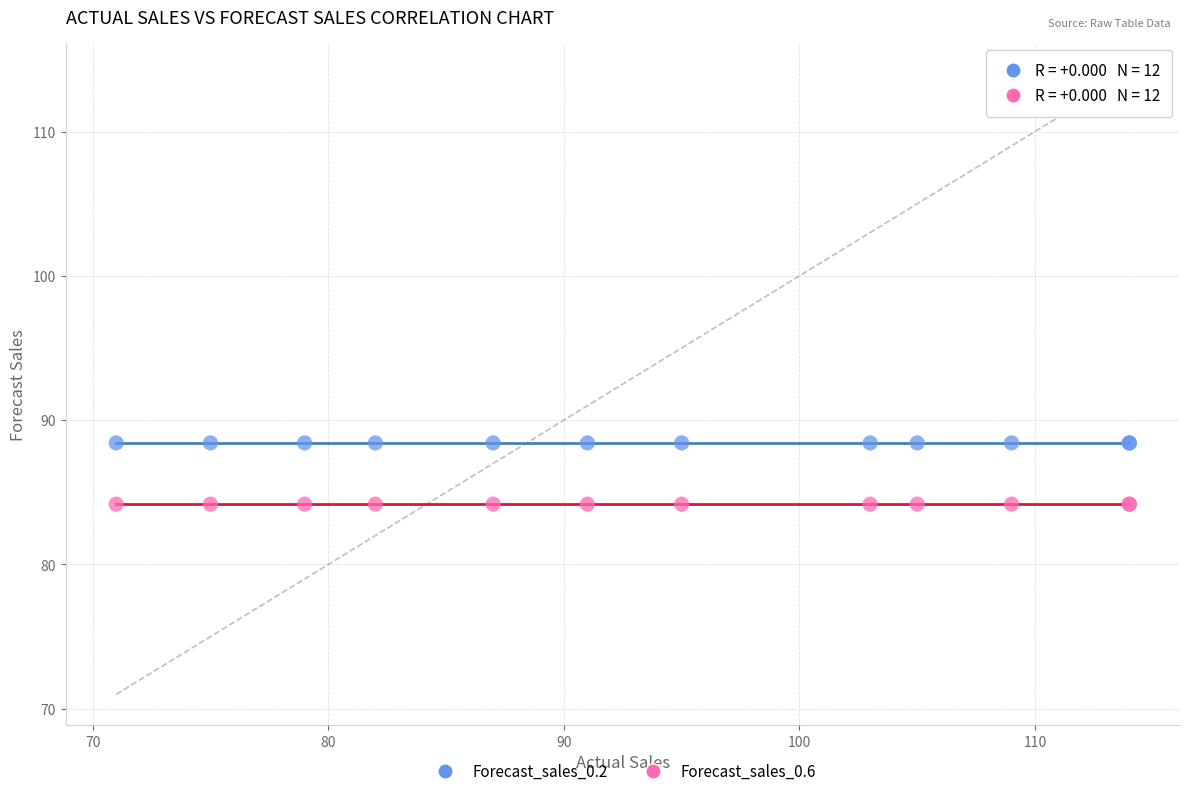

Which series reaches the minimum Y coordinate?

Forecast_sales_0.6